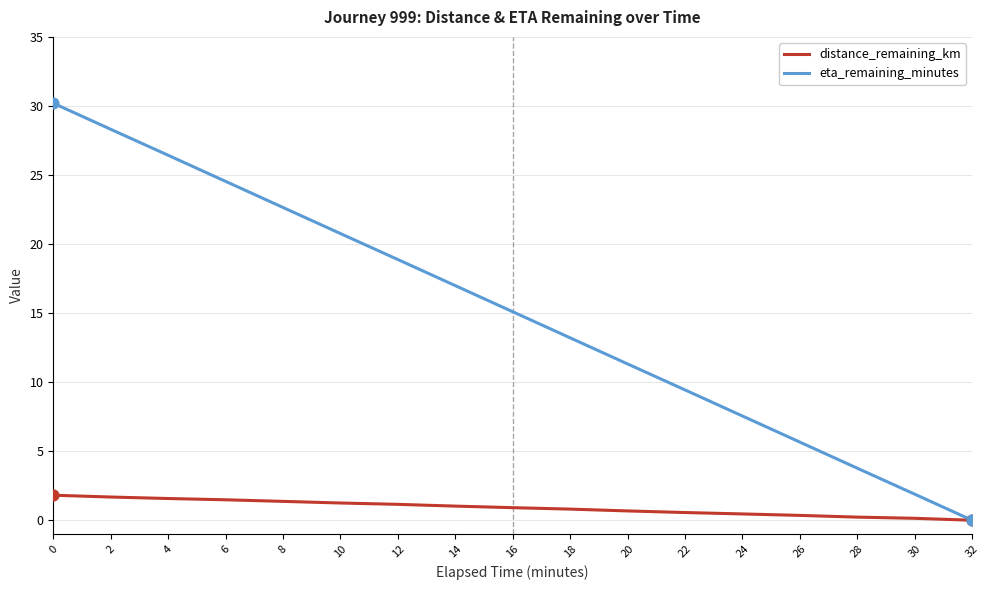

What are all the series names shown in the legend?

distance_remaining_km, eta_remaining_minutes